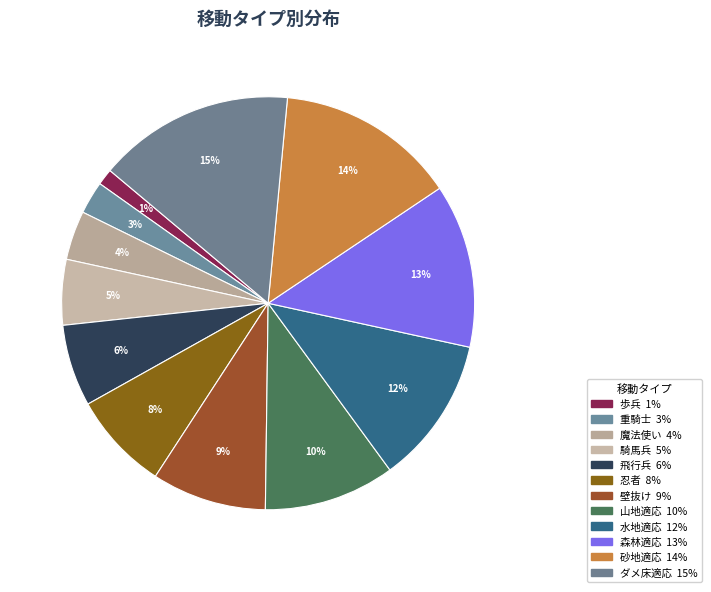

What percentage is the ダメ床適応 slice, to the nearest percent?

15%